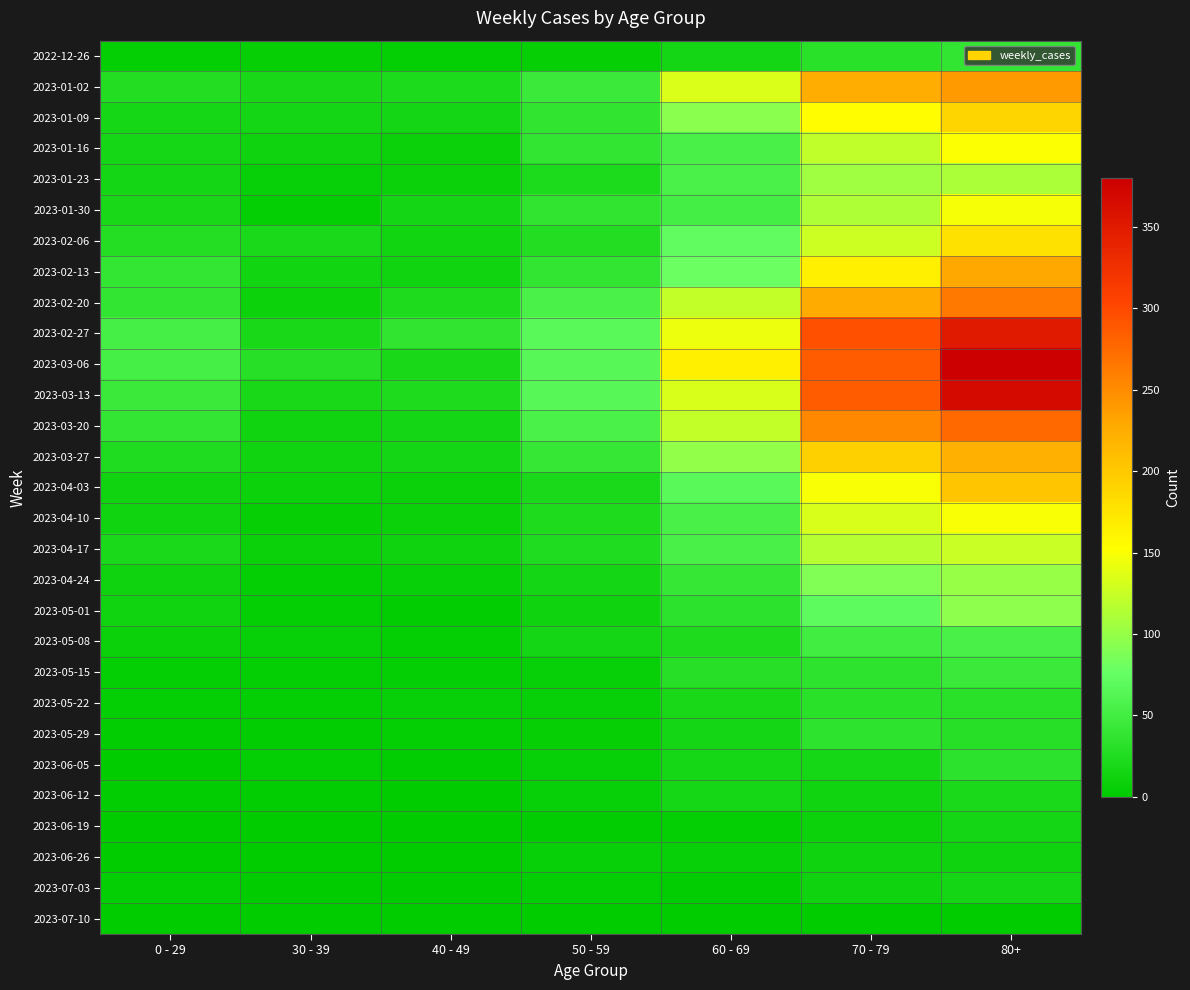

List the series in order of their peak value, highest first.

2023-03-06, 2023-03-13, 2023-02-27, 2023-03-20, 2023-02-20, 2023-01-02, 2023-02-13, 2023-03-27, 2023-04-03, 2023-01-09, 2023-02-06, 2023-01-16, 2023-04-10, 2023-01-30, 2023-04-17, 2023-01-23, 2023-04-24, 2023-05-01, 2023-05-08, 2023-05-15, 2022-12-26, 2023-05-29, 2023-06-05, 2023-05-22, 2023-06-12, 2023-06-19, 2023-07-03, 2023-06-26, 2023-07-10